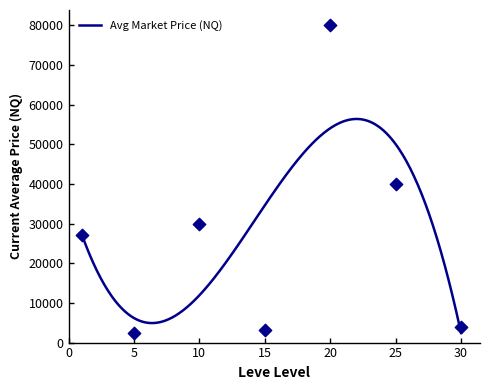

Between 5 and 1, which is larger?

1